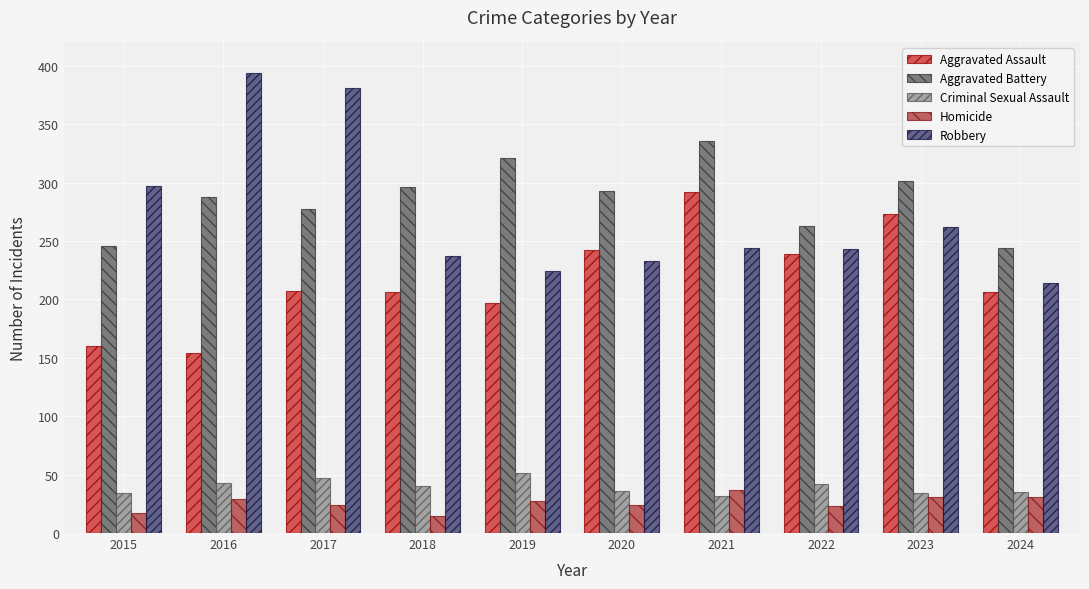

The Robbery series shows 262 at 2023. True or false?

True